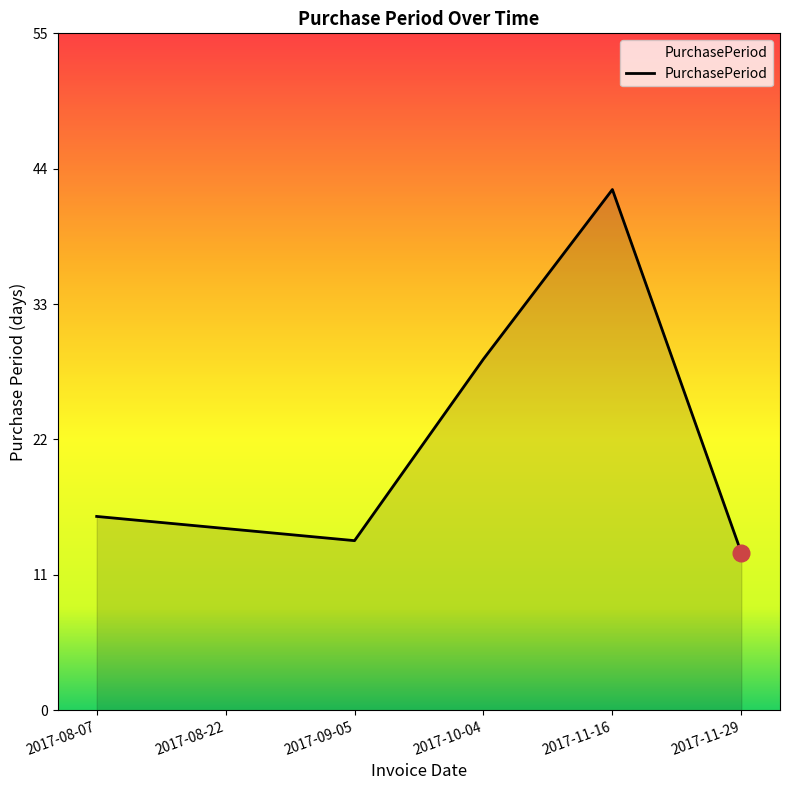

Rank the categories by value from highest to lowest.

2017-11-16, 2017-10-04, 2017-08-07, 2017-08-22, 2017-09-05, 2017-11-29